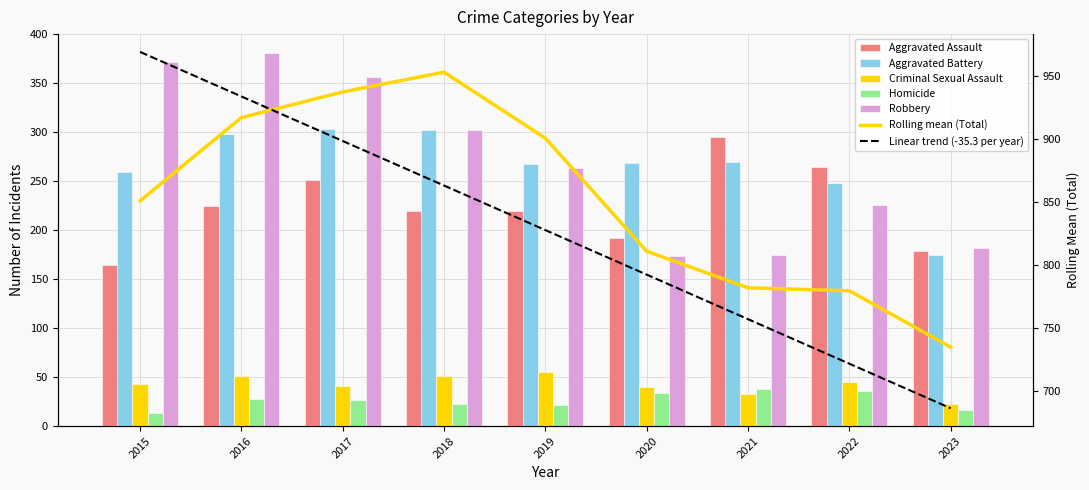

Which label corresponds to the largest value in the chart?

2016